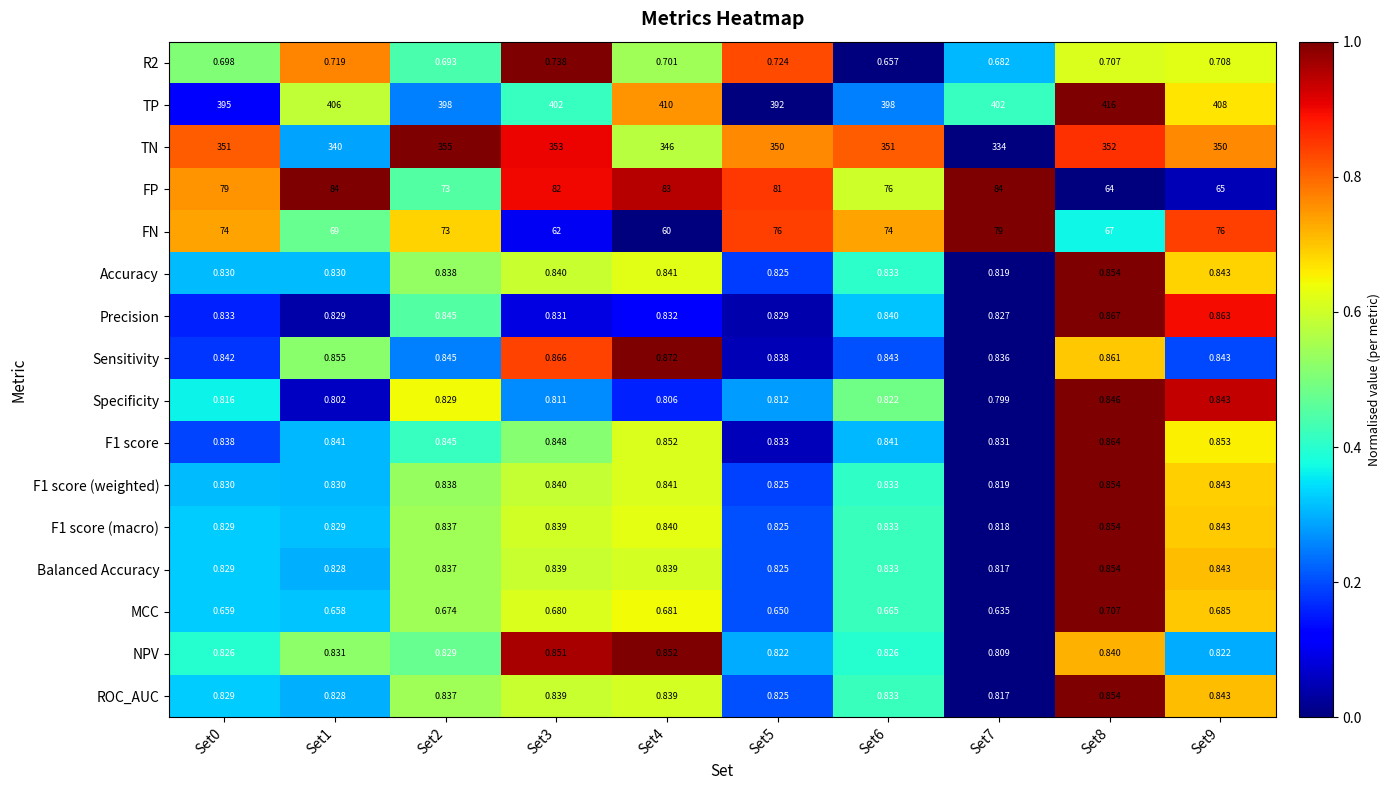

Which series changed the most between Set7 and Set9?

FP